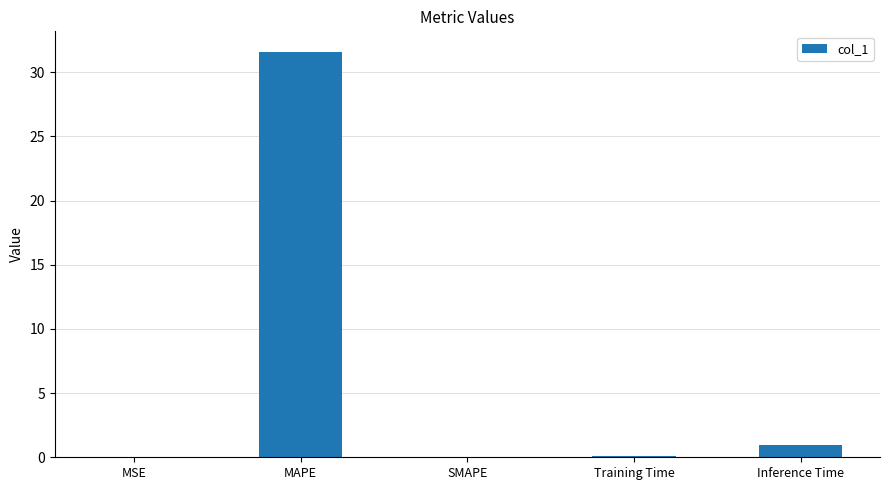

At which label is the value closest to 15?

Inference Time